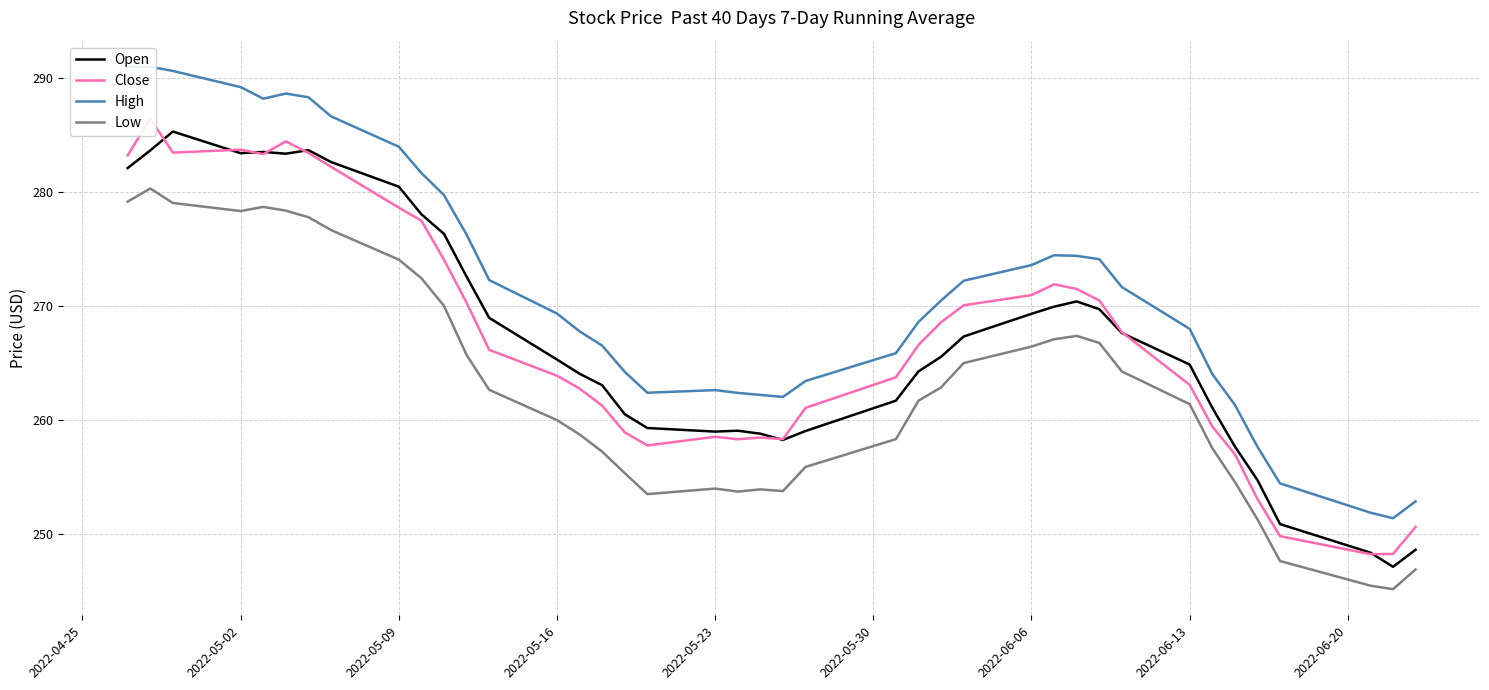

What are all the series names shown in the legend?

Open, Close, High, Low